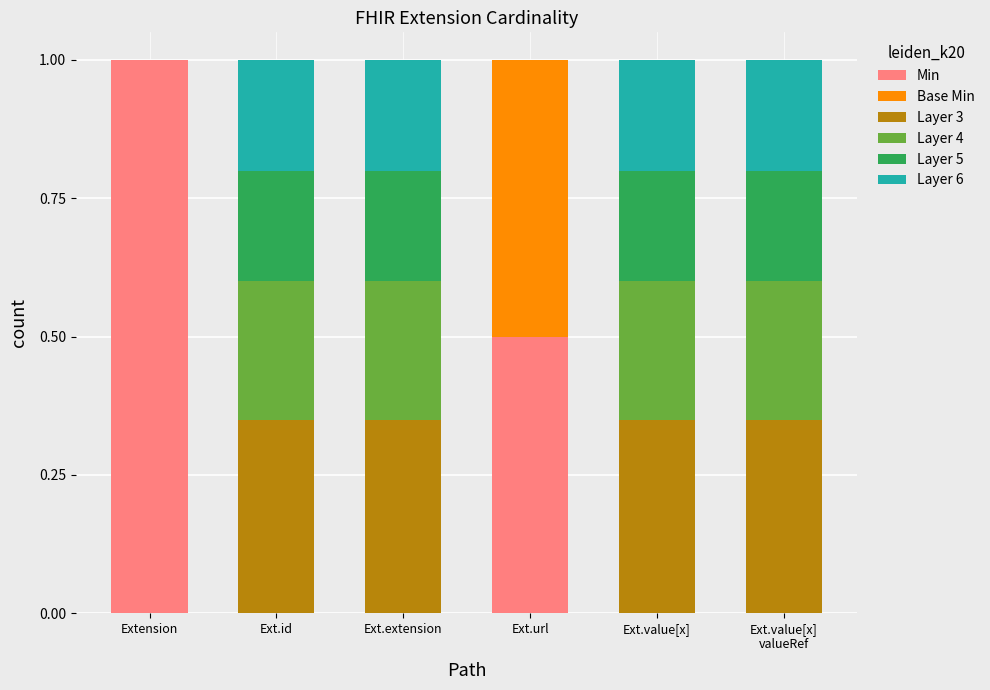

What is the highest value of the Min series?

1.0